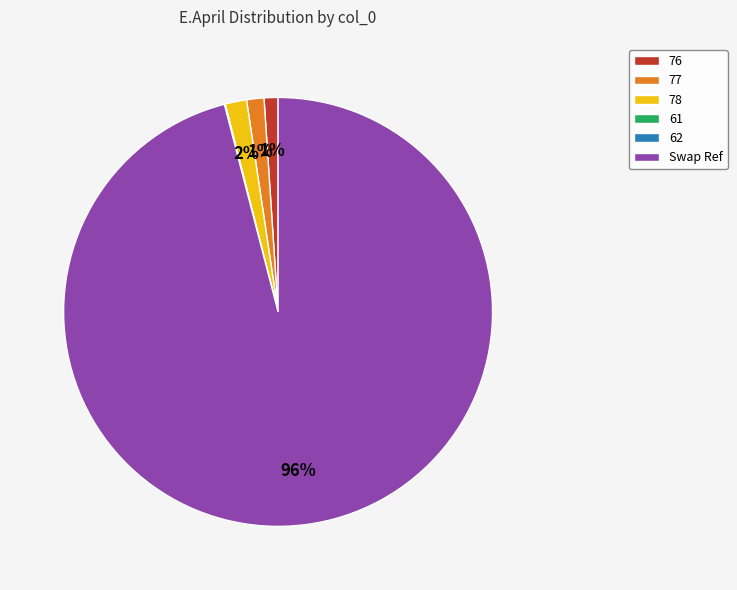

To the nearest percent, what is the difference between the 77 and Swap Ref slice percentages?

95%